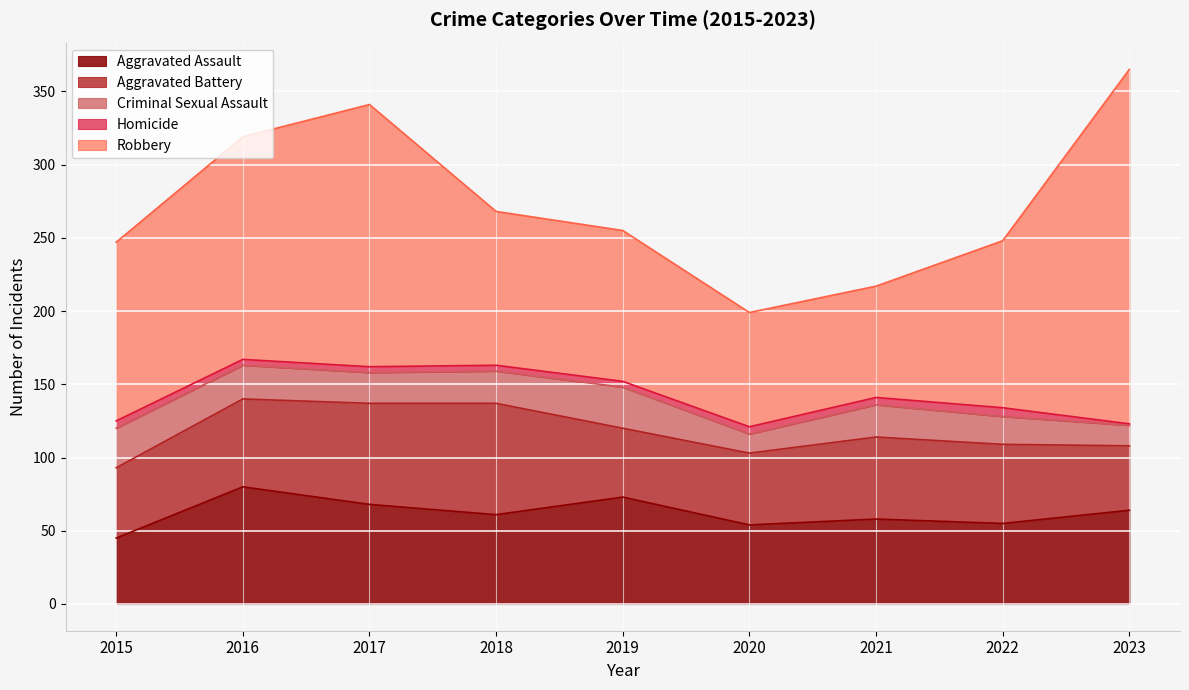

Which series has the largest range (max minus min)?

Robbery